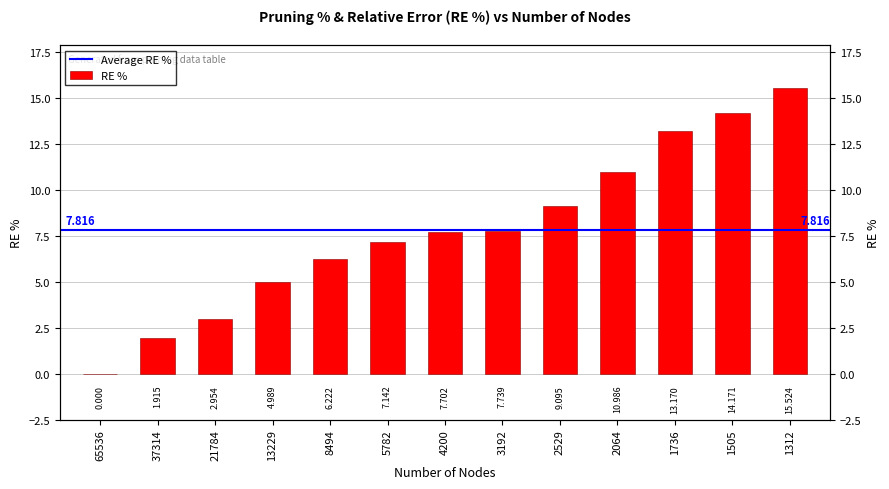

What is the value of the 9th bar from the left?

9.1